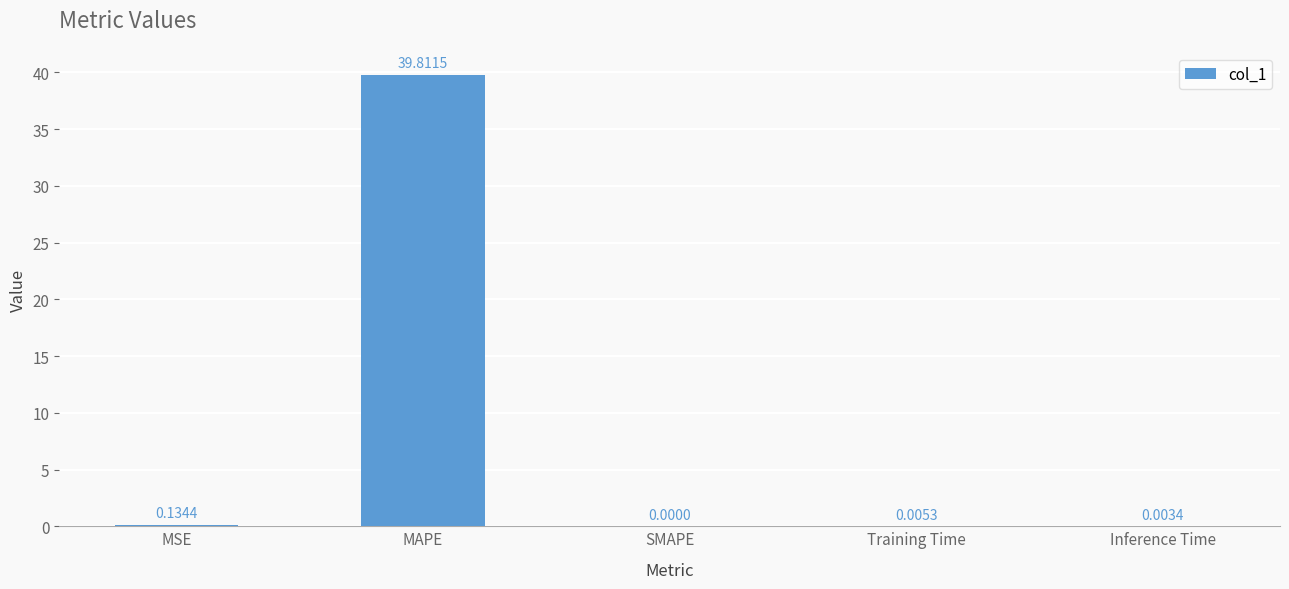

How many values exceed 0?

4